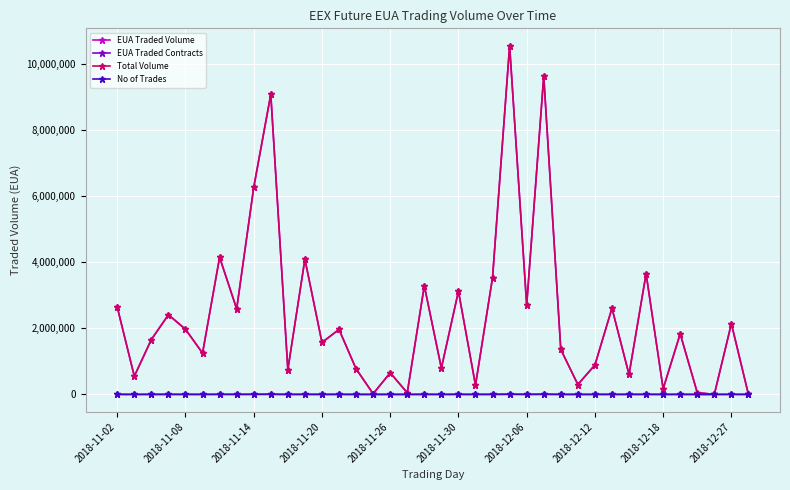

What is the difference between the maximum and minimum values in the EUA Traded Contracts series?

10551